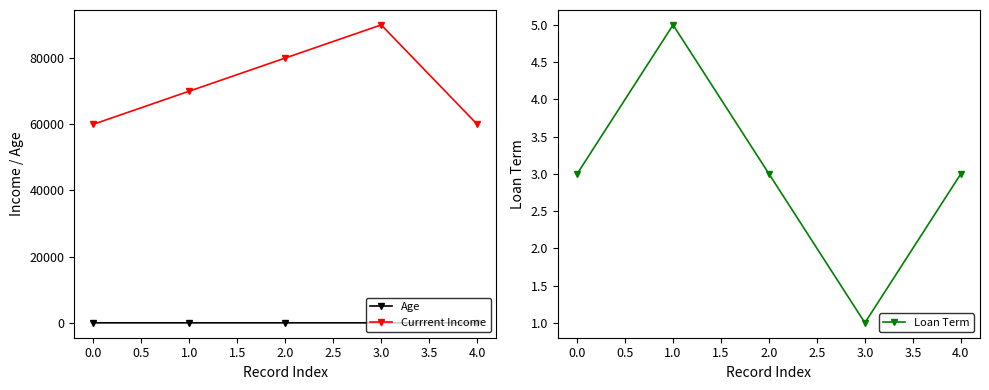

True or false: Age and Loan Term intersect in this chart.

False